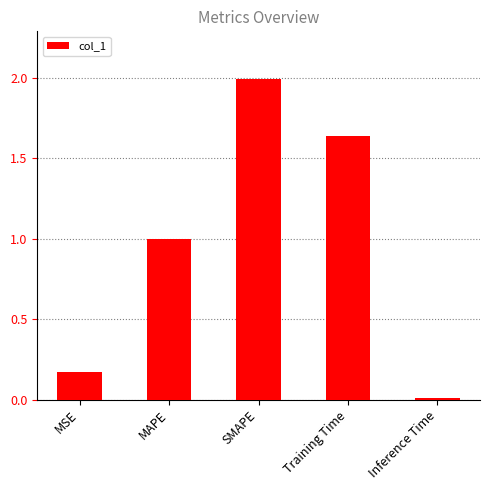

List the labels in order of value, smallest first.

Inference Time, MSE, MAPE, Training Time, SMAPE